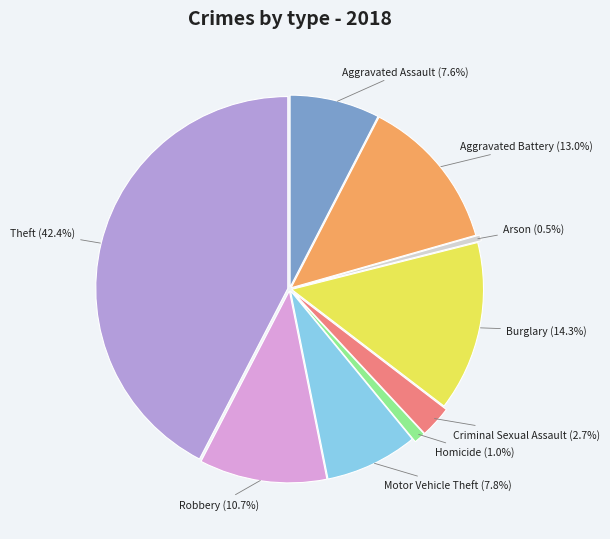

Is there any slice that represents more than half of the pie?

No